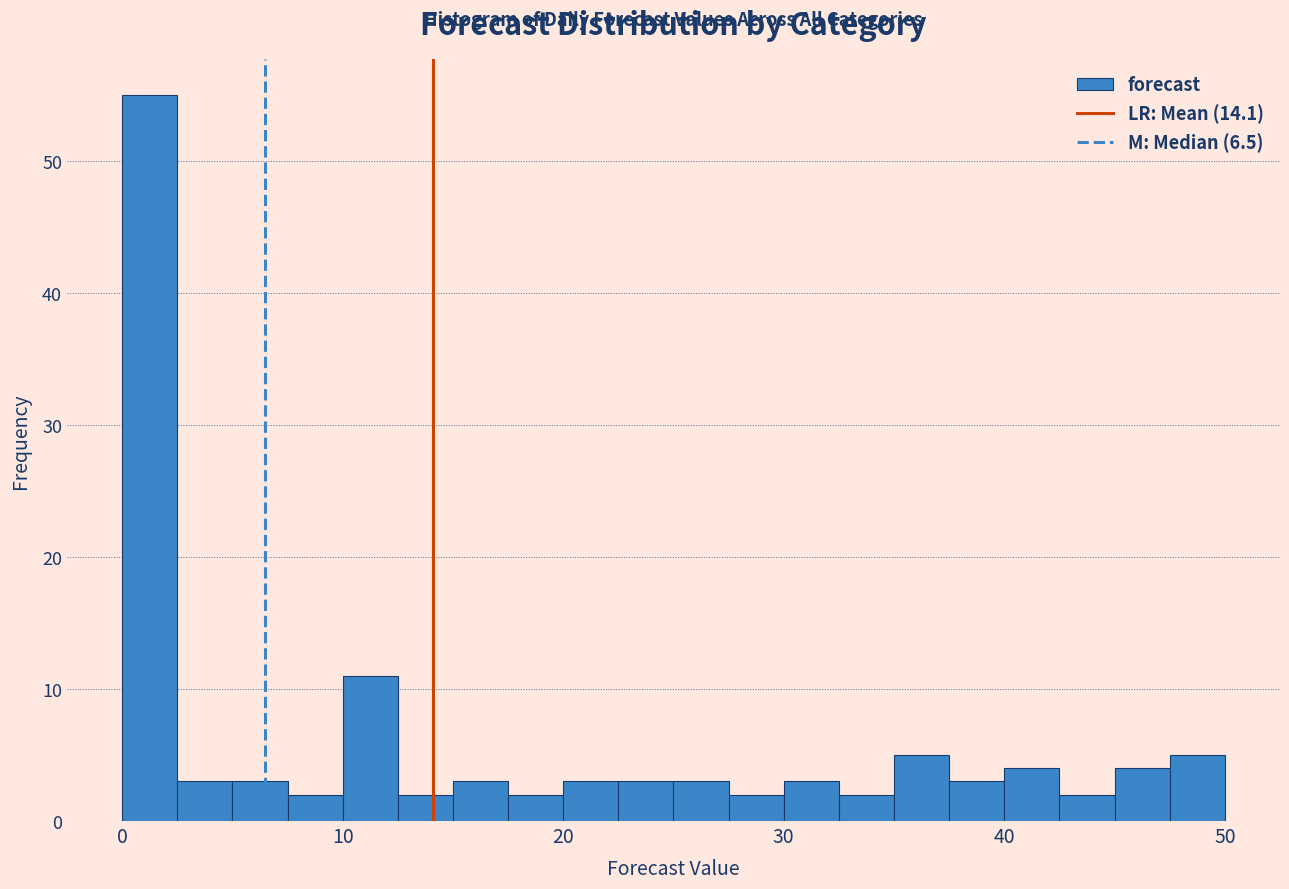

Around what value on the x-axis is the tallest bar? Give the approximate position of its centre, as read against the axis.

1